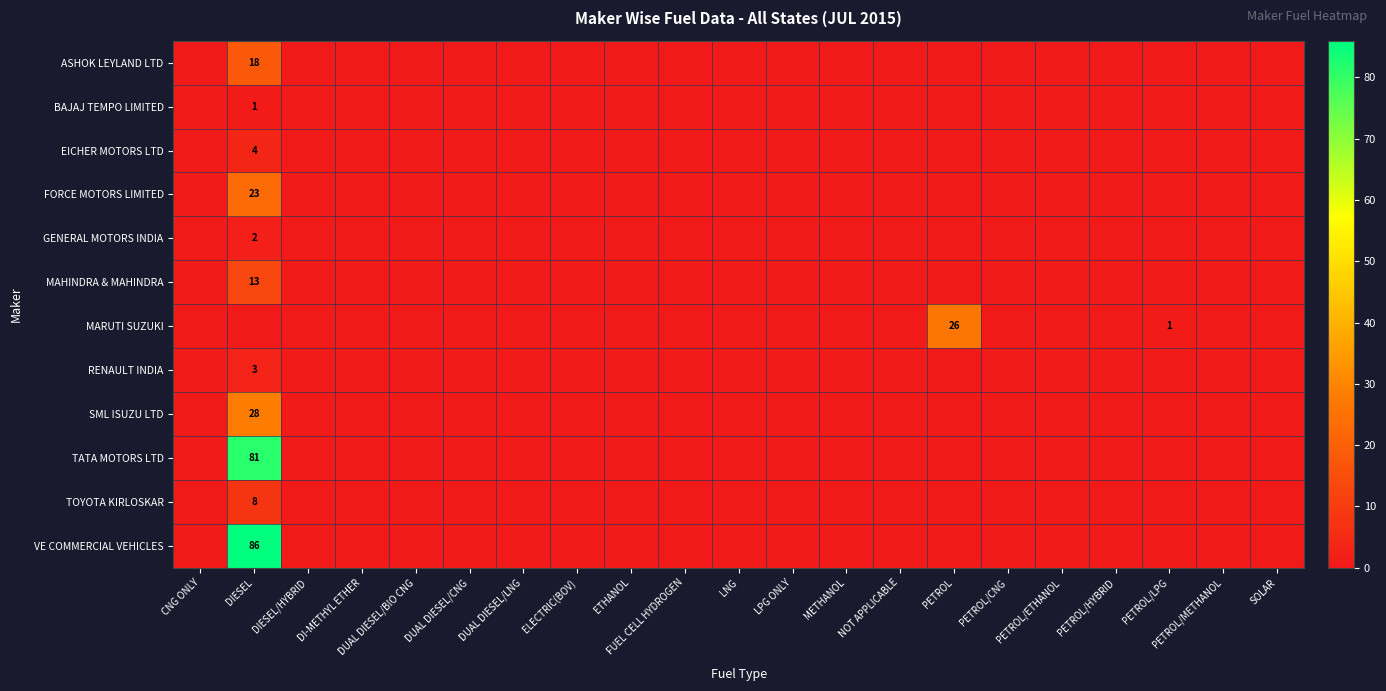

At how many categories does at least one series exceed 6?

2